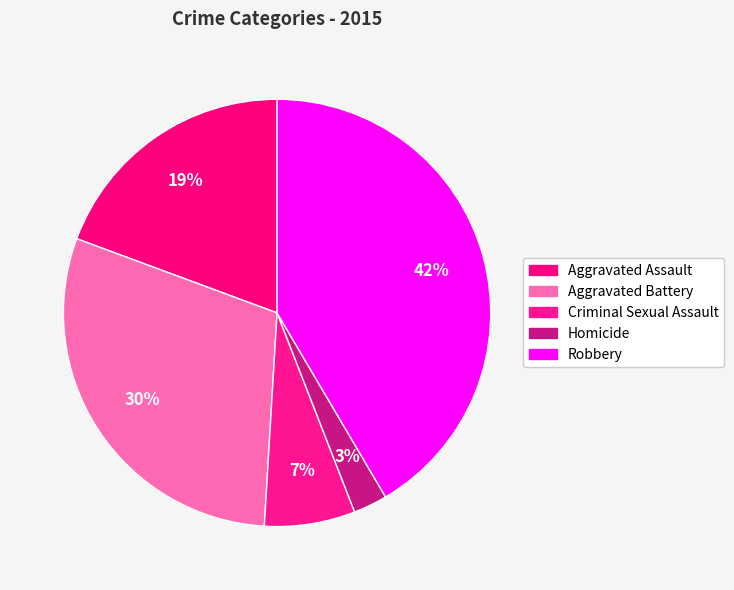

To the nearest percent, what is the average slice percentage?

20%